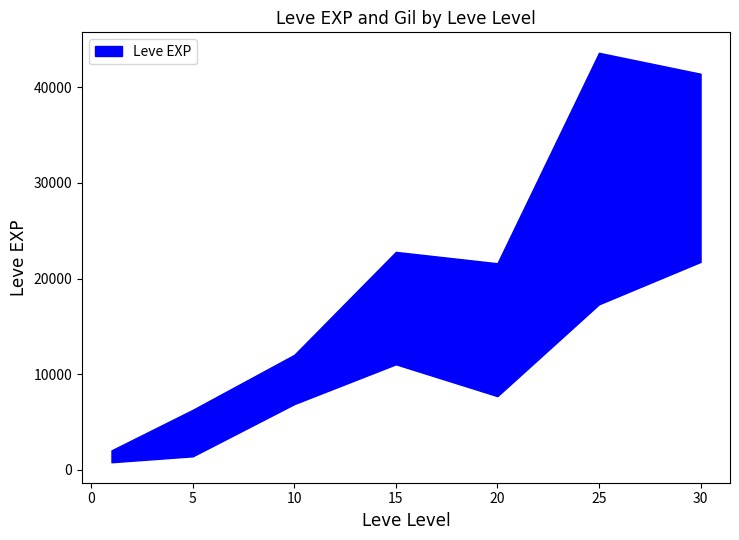

True or false: Leve Gil has a value of 369 at 31.

False